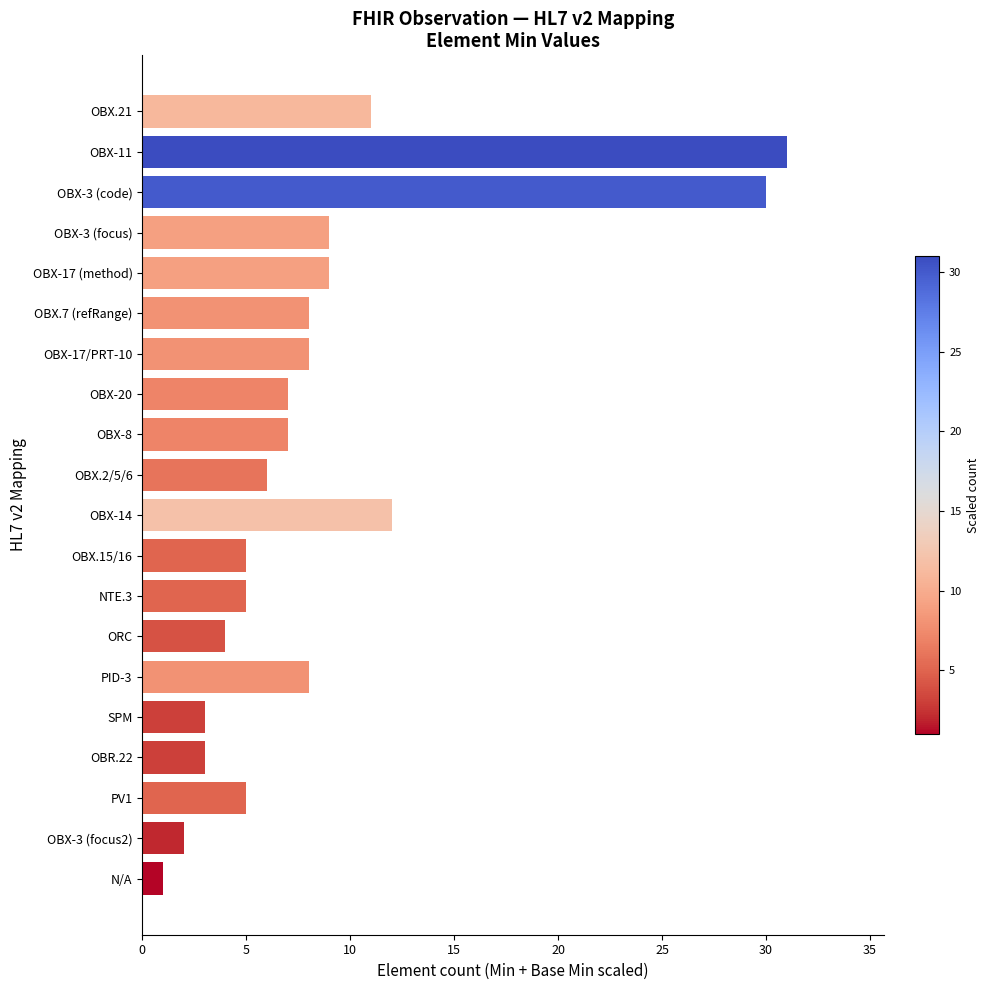

Which category has the highest value across all series?

OBX-11